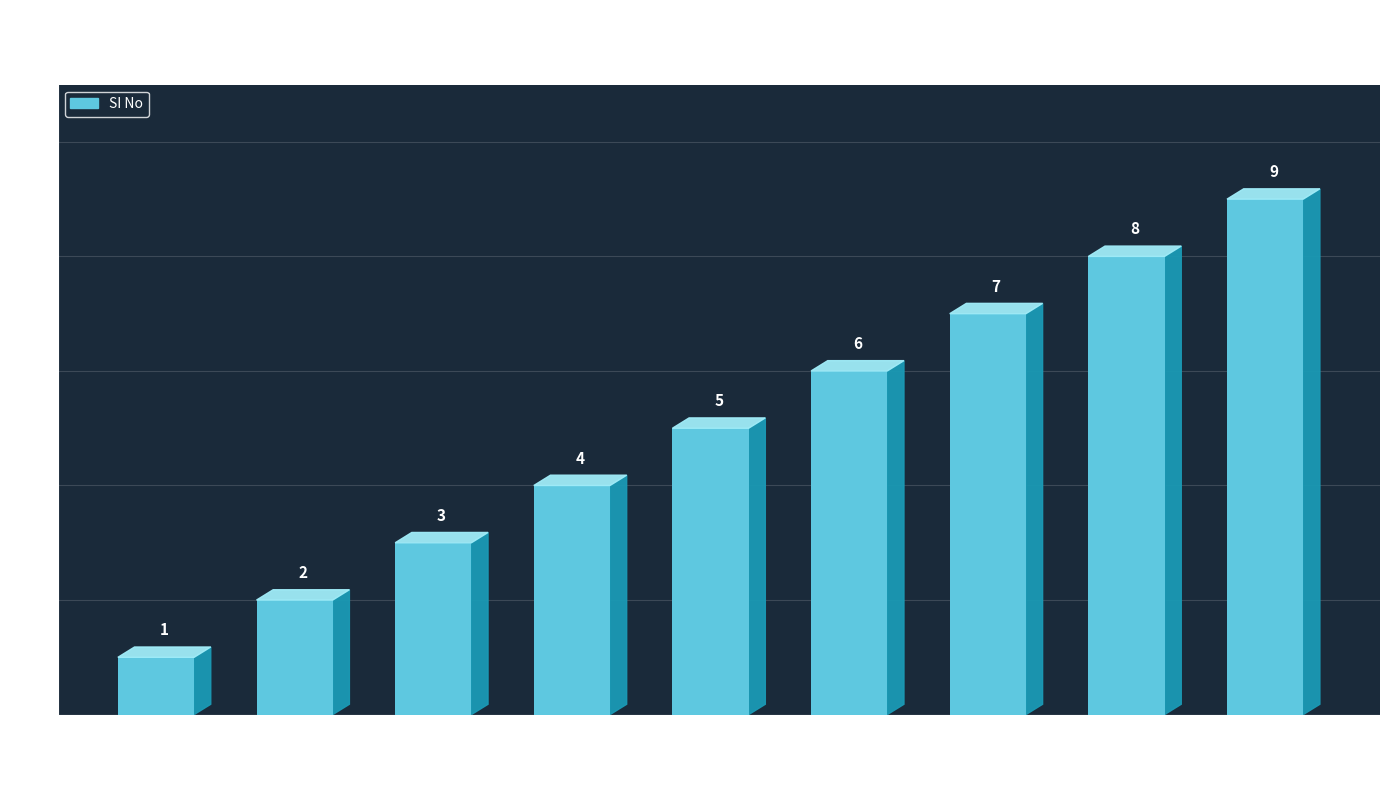

The chart shows a value of 6 at TYSS_IOB_004. True or false?

False